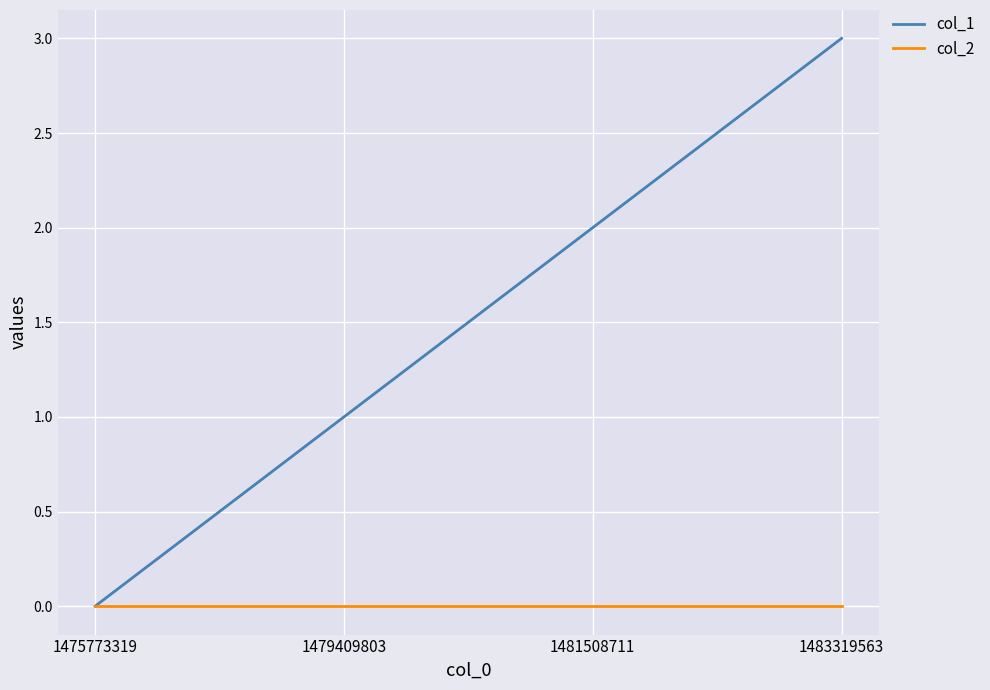

What is the difference between the maximum and second lowest values in the col_1 series?

2